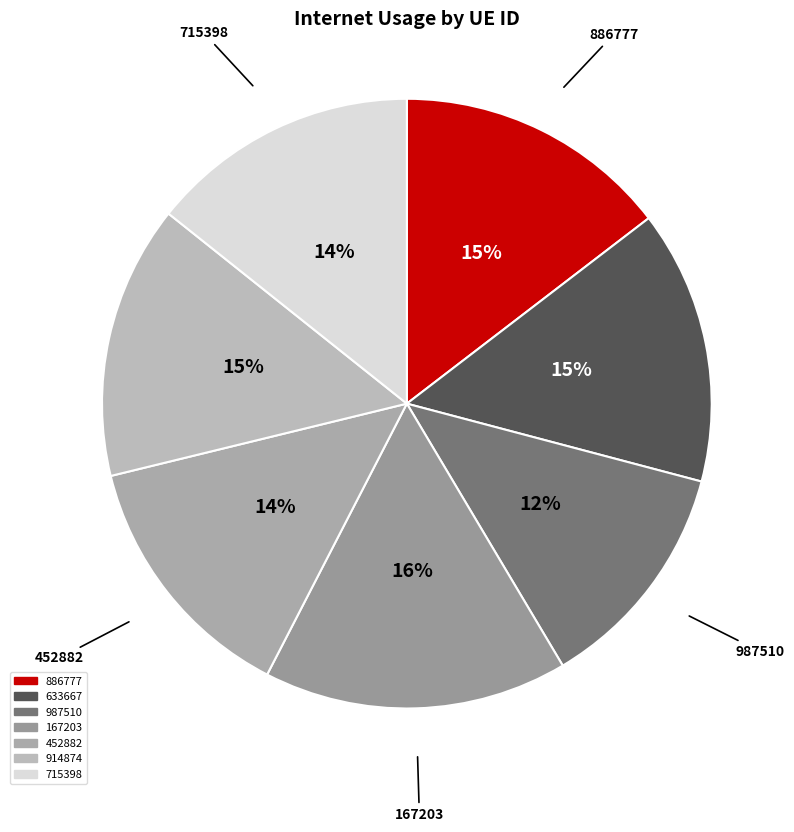

To the nearest percent, what is the combined percentage of 715398 and 914874?

29%